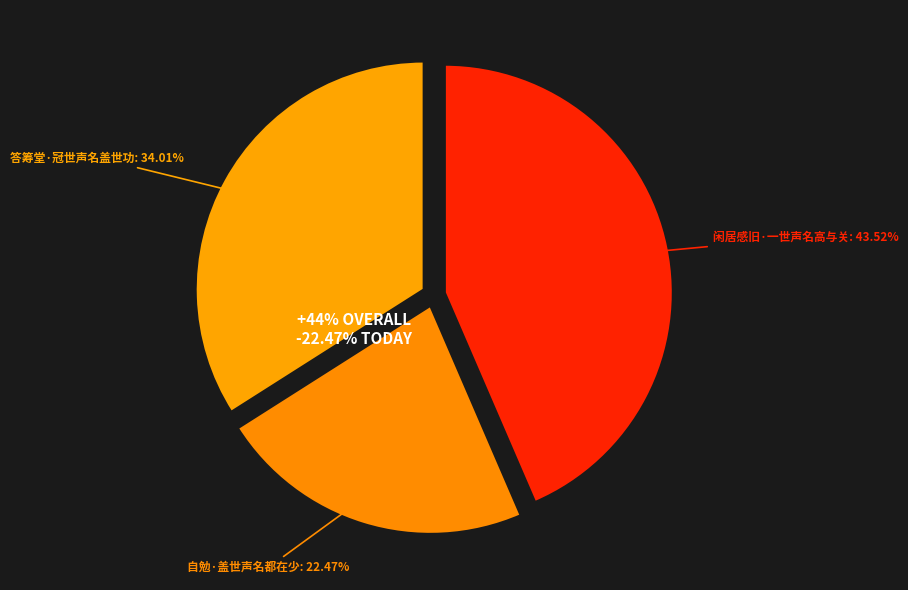

Does 答筹堂·冠世声名盖世功 account for over 50% of the chart?

No